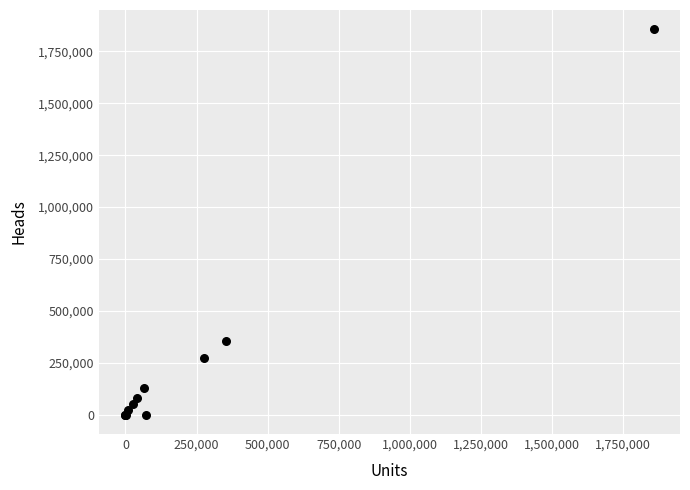

What Y value in the scatter plot is closest to 928188?

354544.0